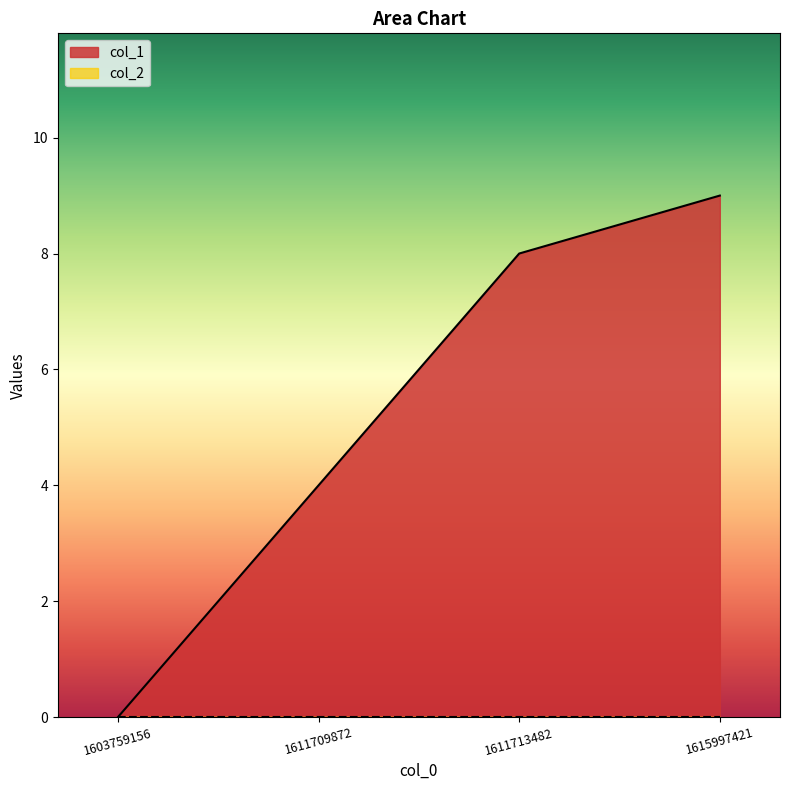

Is it true that the value at 1603759156 is 6?

False